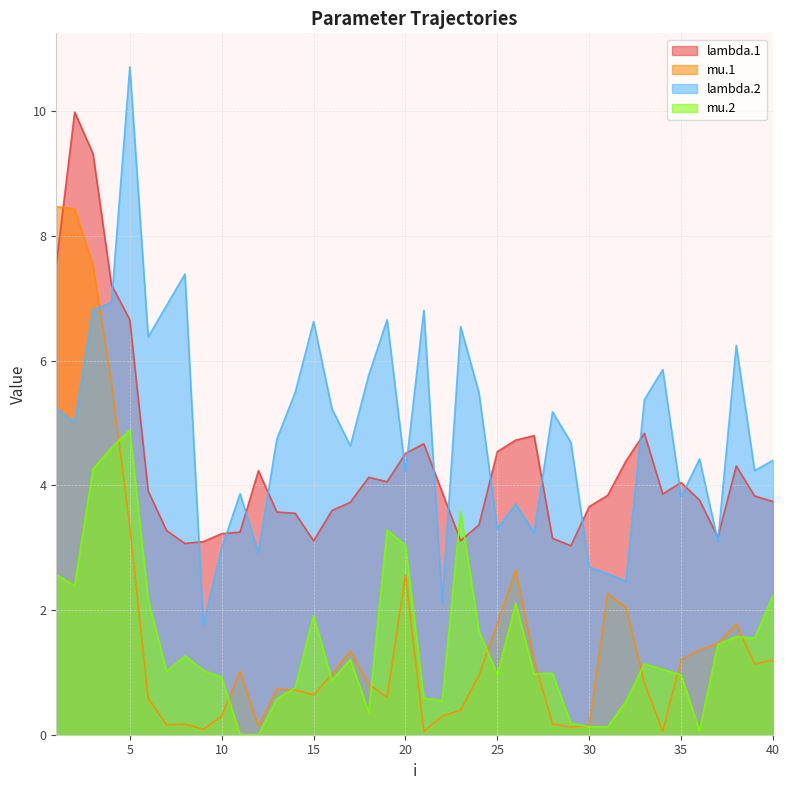

How many data points in lambda.2 are less than 5?

20